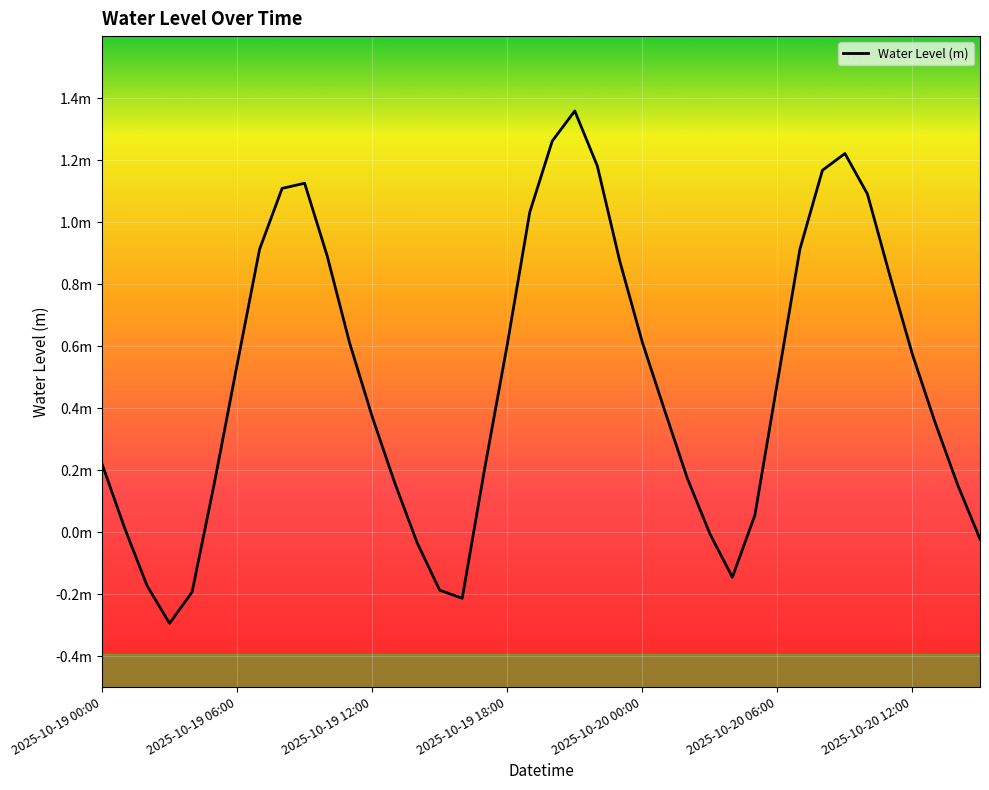

Does the chart have visible grid lines?

Yes